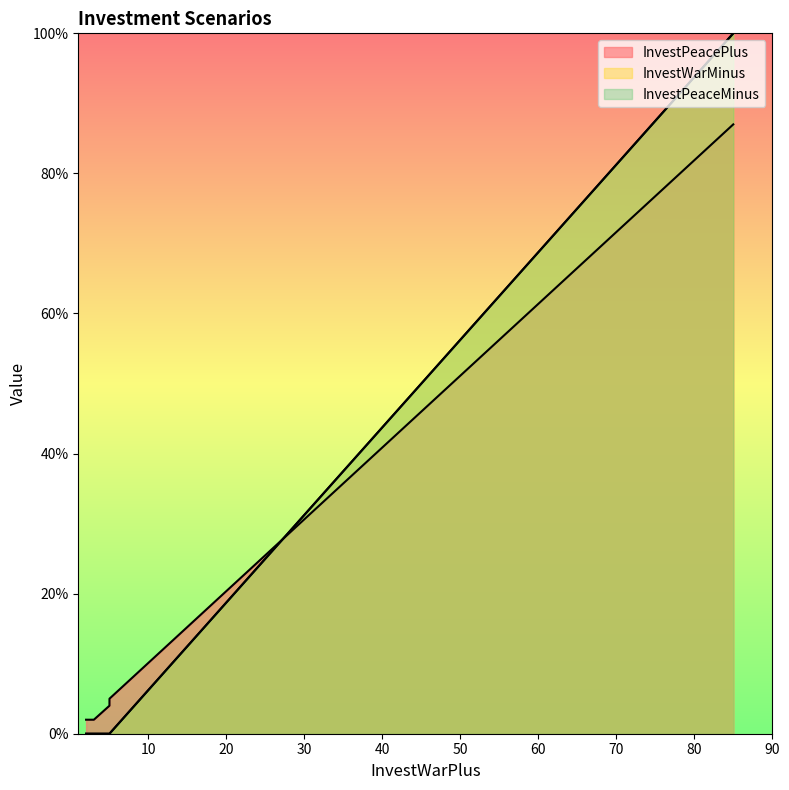

What is the sum of all InvestPeaceMinus values?

100